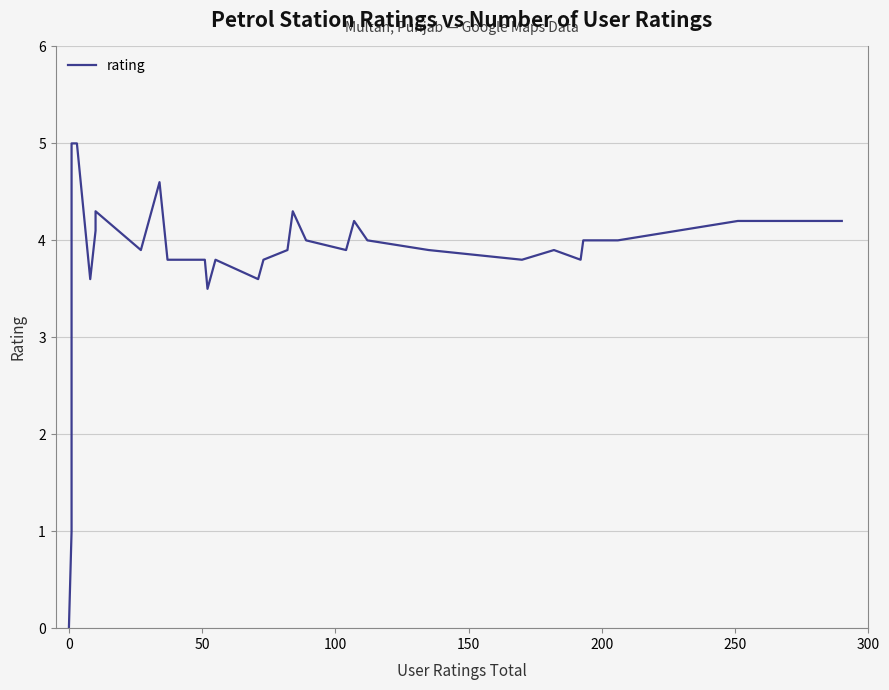

How many lines are shown in the chart?

1